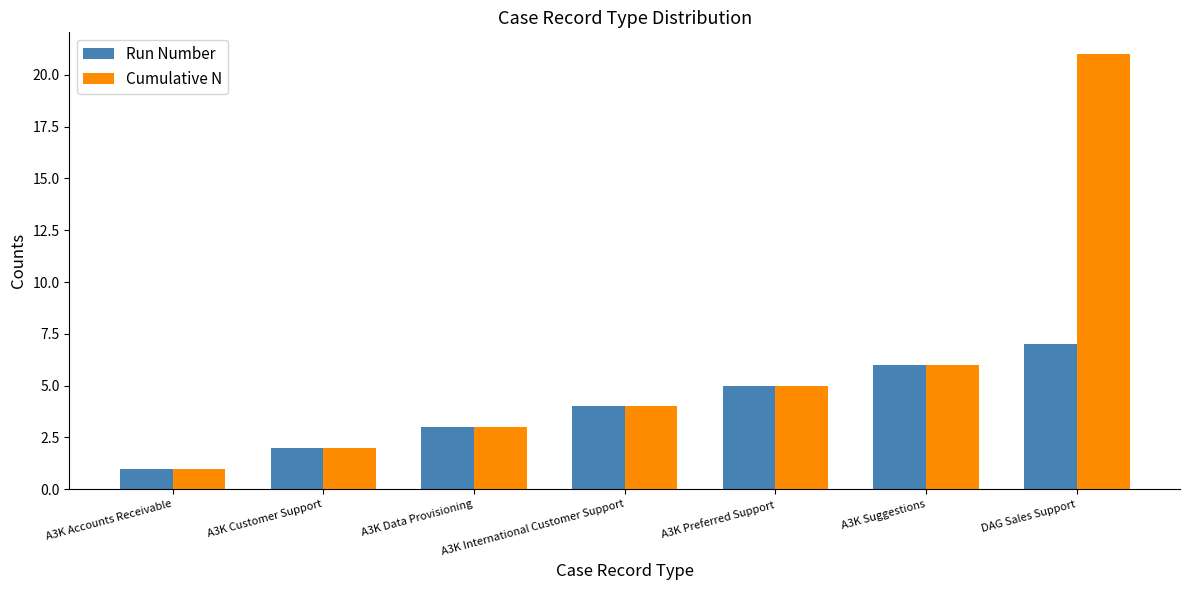

What is the smallest value displayed?

1